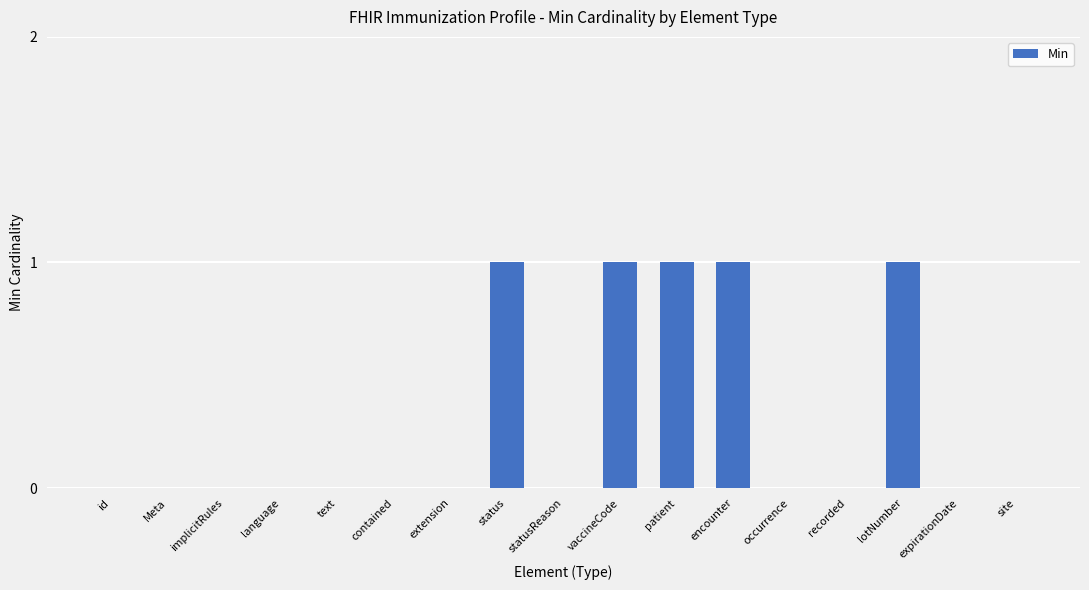

What is the sum of all values?

5